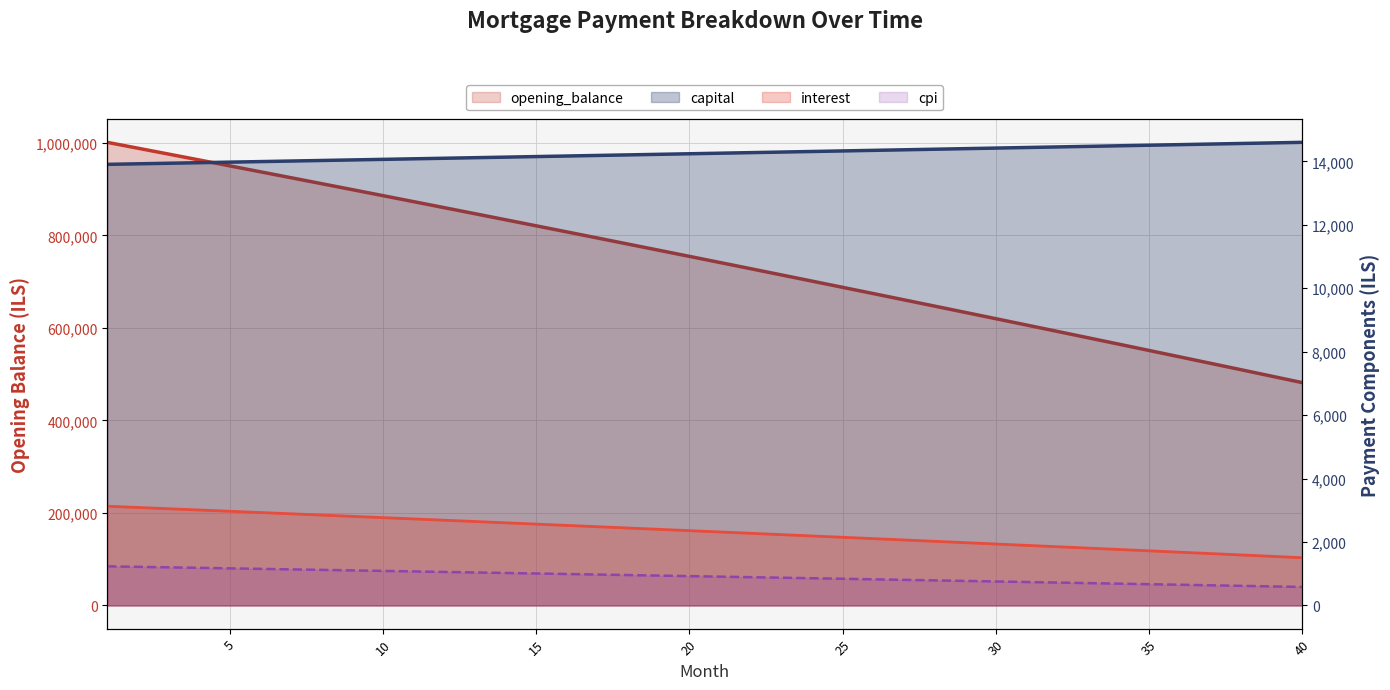

What is the difference between the maximum and second lowest values in the cpi series?

632.7